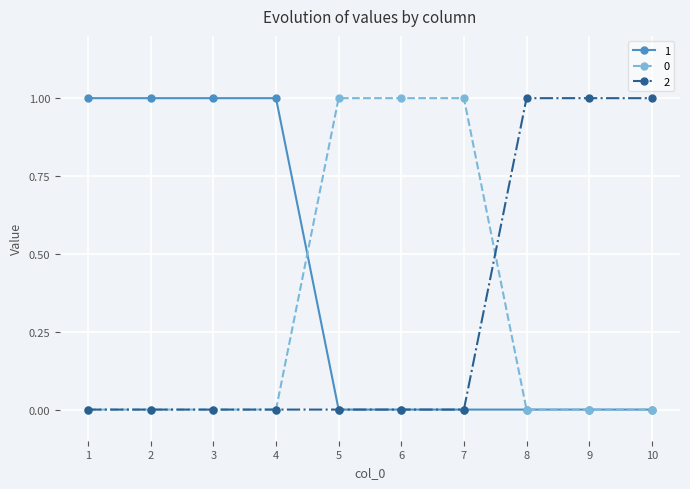

What is the difference between the second highest and minimum values in the 1 series?

1